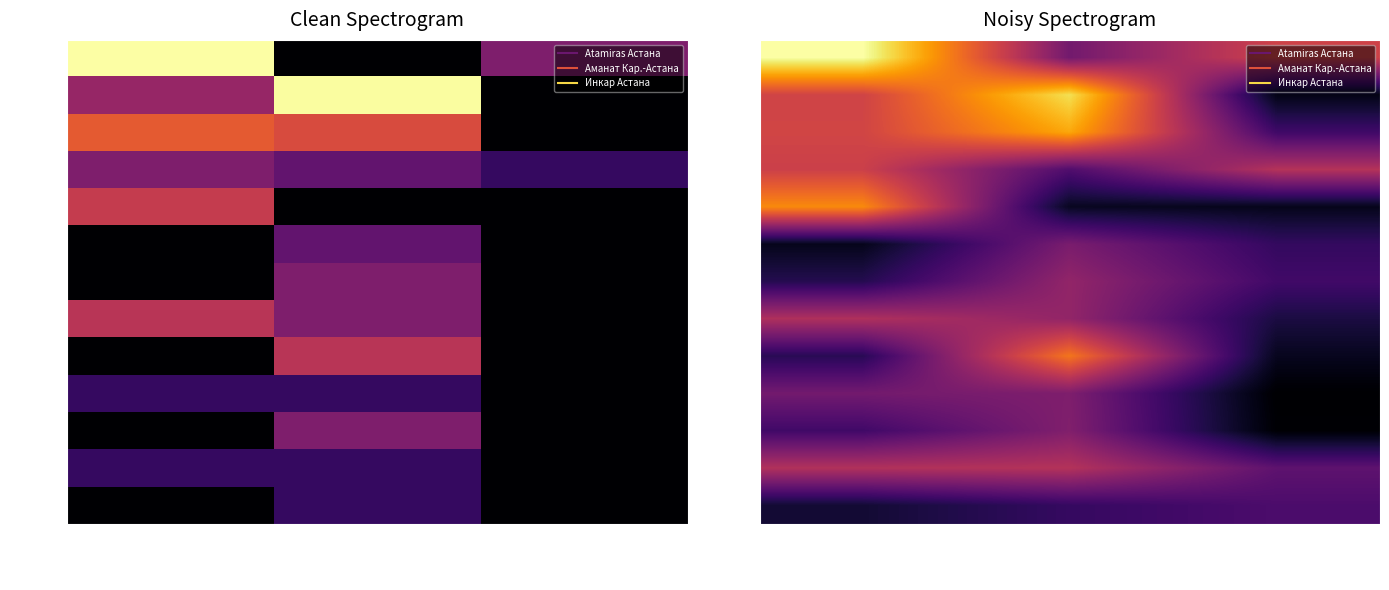

At how many categories does at least one series exceed 0?

3